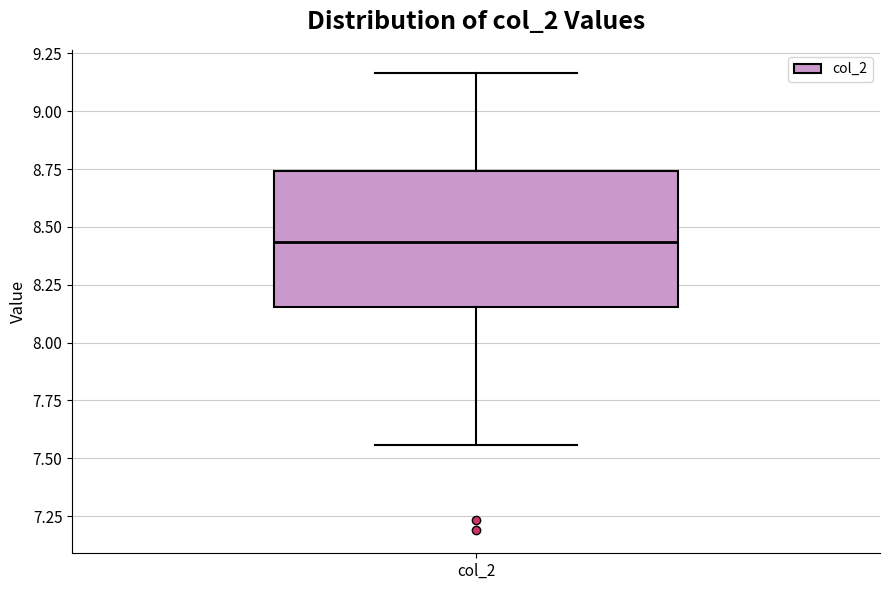

Read this box plot against the y-axis: the position of the median line, the range covered by the box, and the ends of both whiskers. The values are not printed on the chart, so give them approximately, as read against the axis.

median 8.45, box 8.15 to 8.75, whiskers 7.55 to 9.15